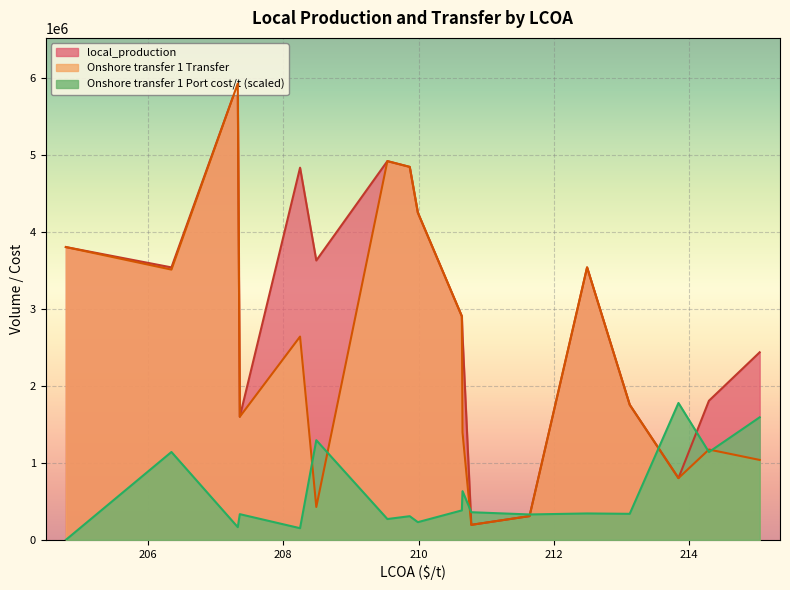

How many interior local valleys does the Onshore transfer 1 Transfer series have?

5